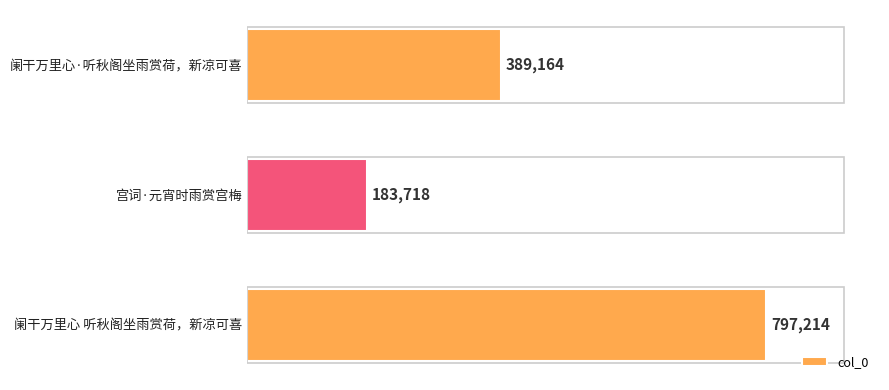

Is it true that the value at 阑干万里心·听秋阁坐雨赏荷，新凉可喜 is 572976?

False